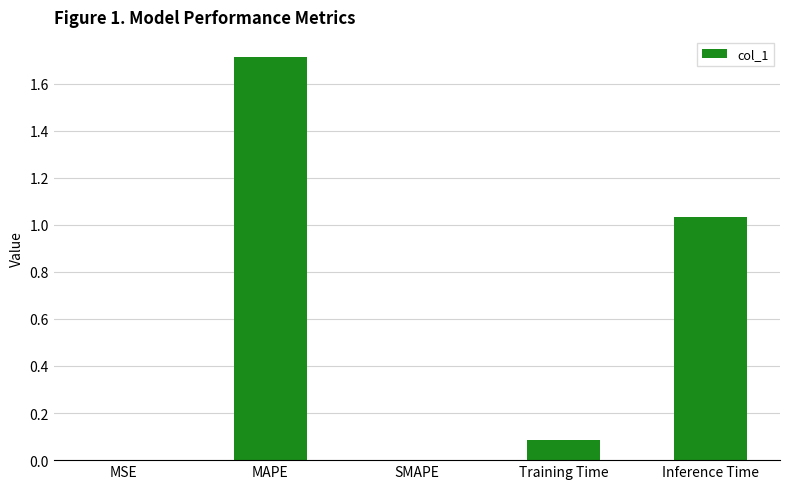

Which label corresponds to the largest value in the chart?

MAPE